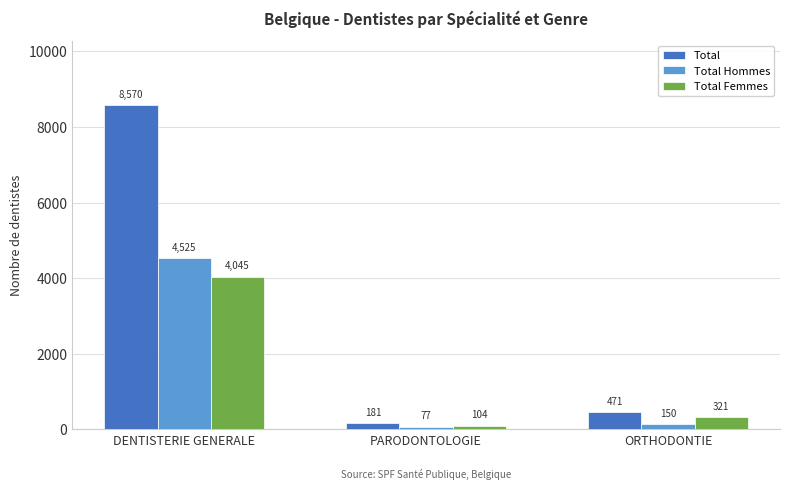

At which category is the sum across all series the highest?

DENTISTERIE GENERALE